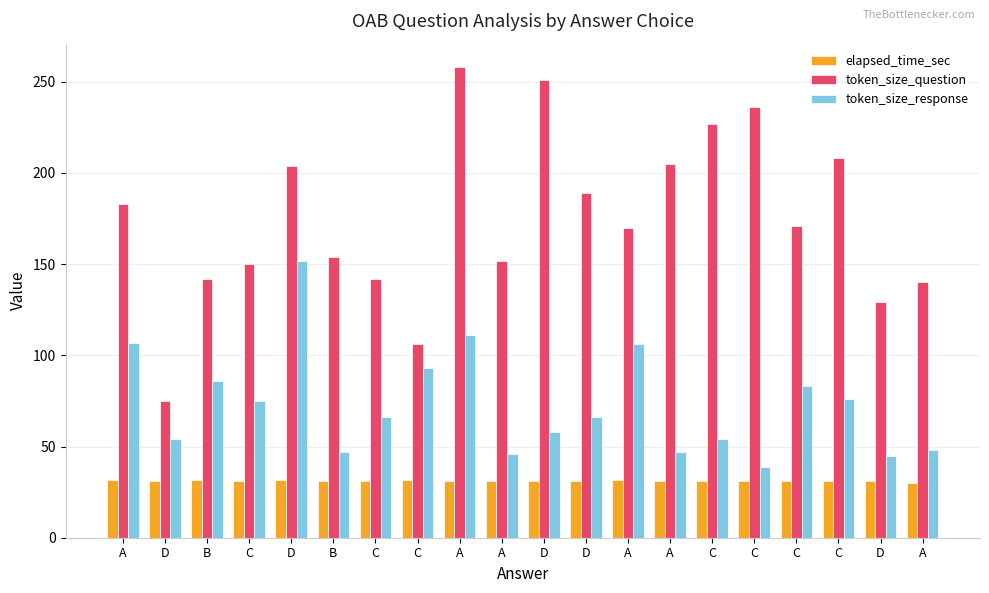

What is the highest value of the elapsed_time_sec series?

31.8